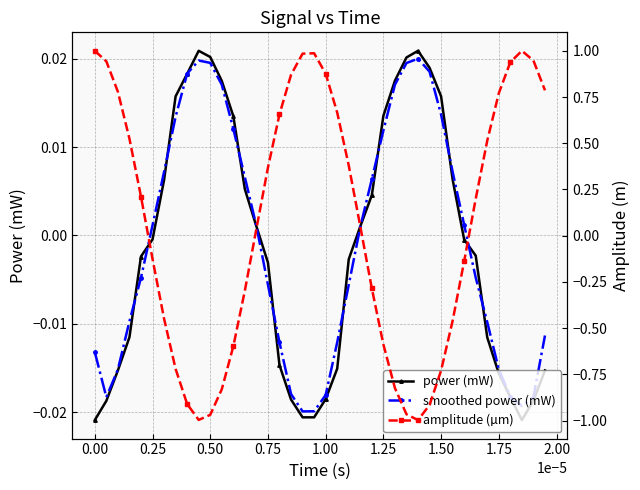

How many interior local peaks does the smoothed power (mW) series have?

2